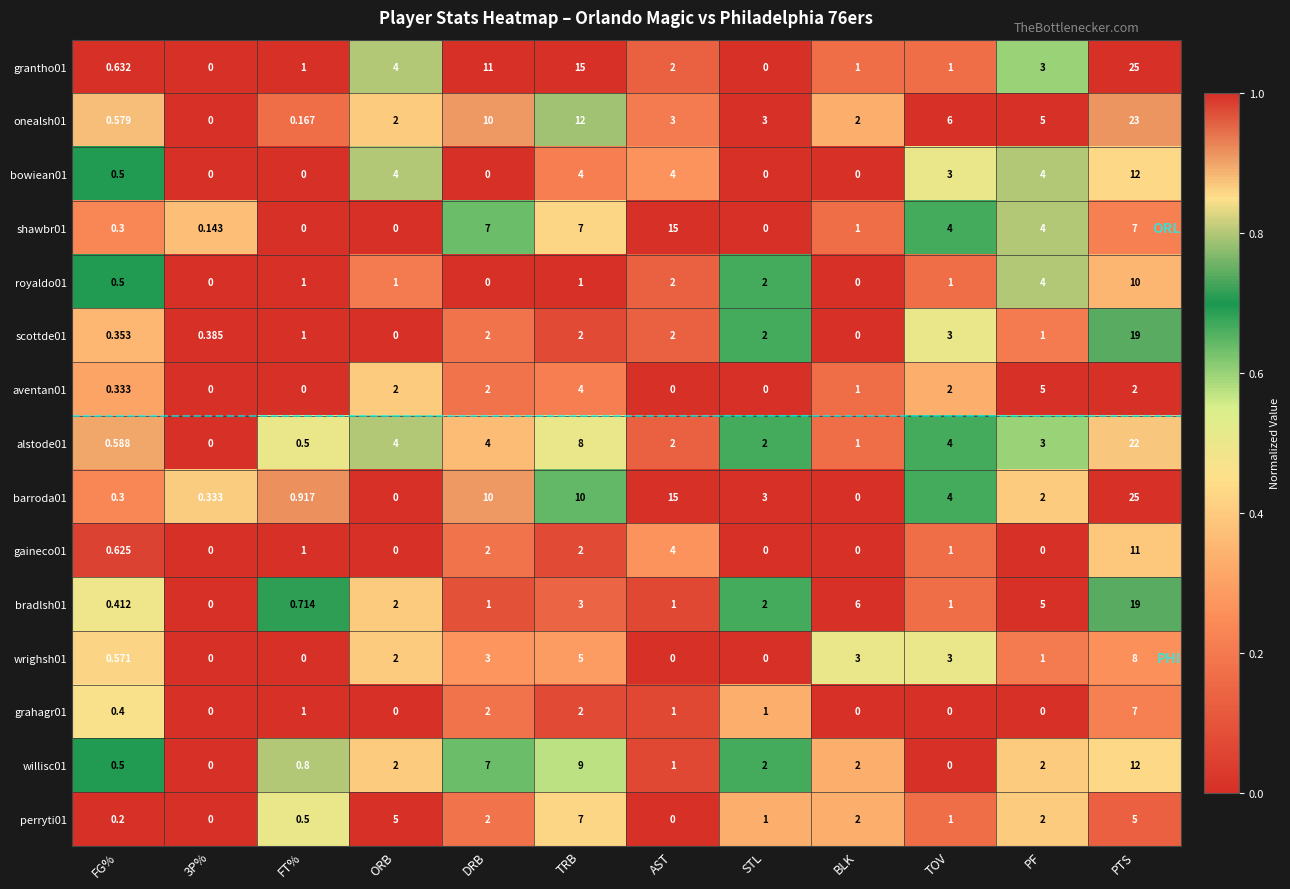

At which label does perryti01 first exceed 2?

ORB